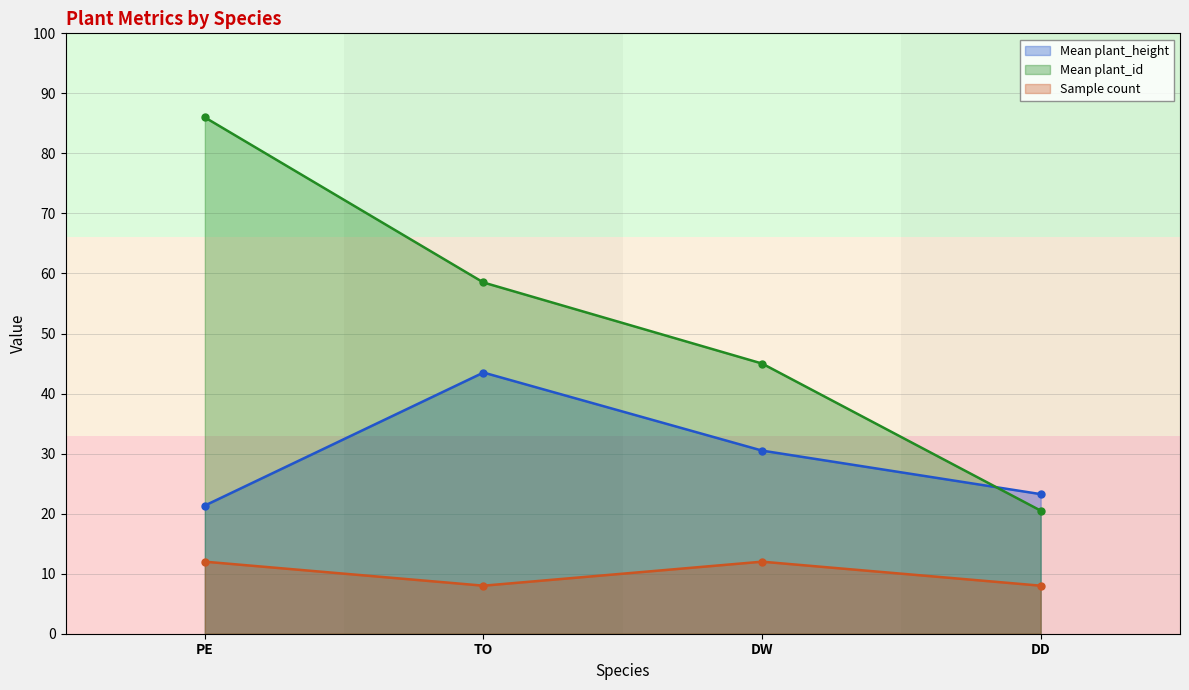

What position from the left is PE?

1